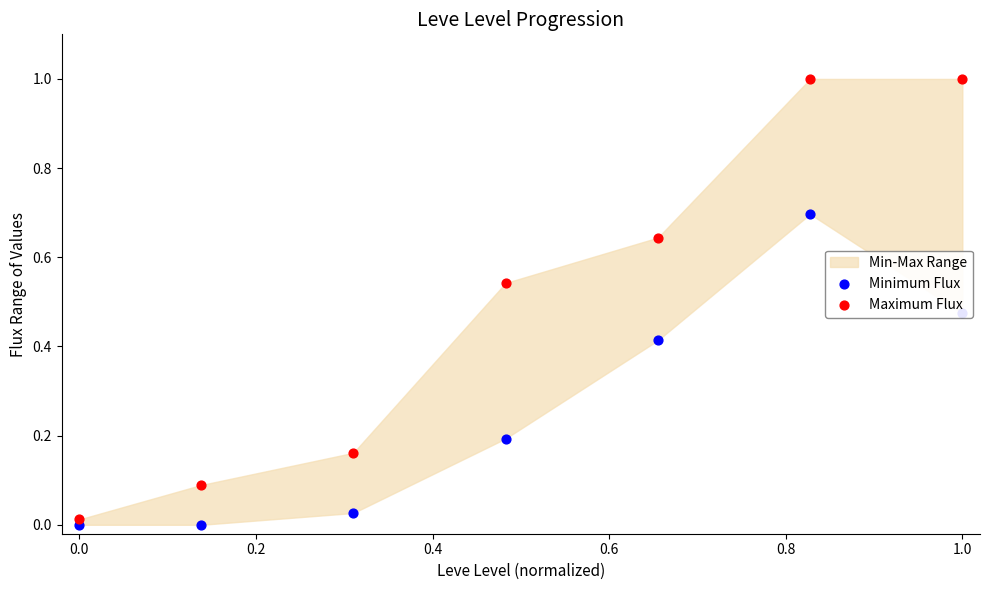

At how many categories does at least one series exceed 0?

7